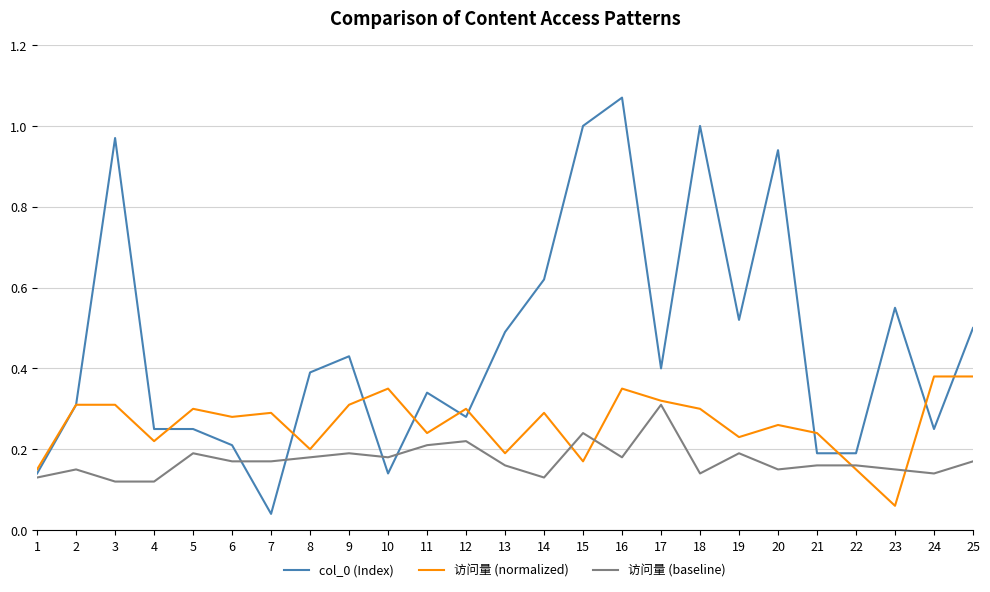

Does the chart display data point markers on the line(s)?

No